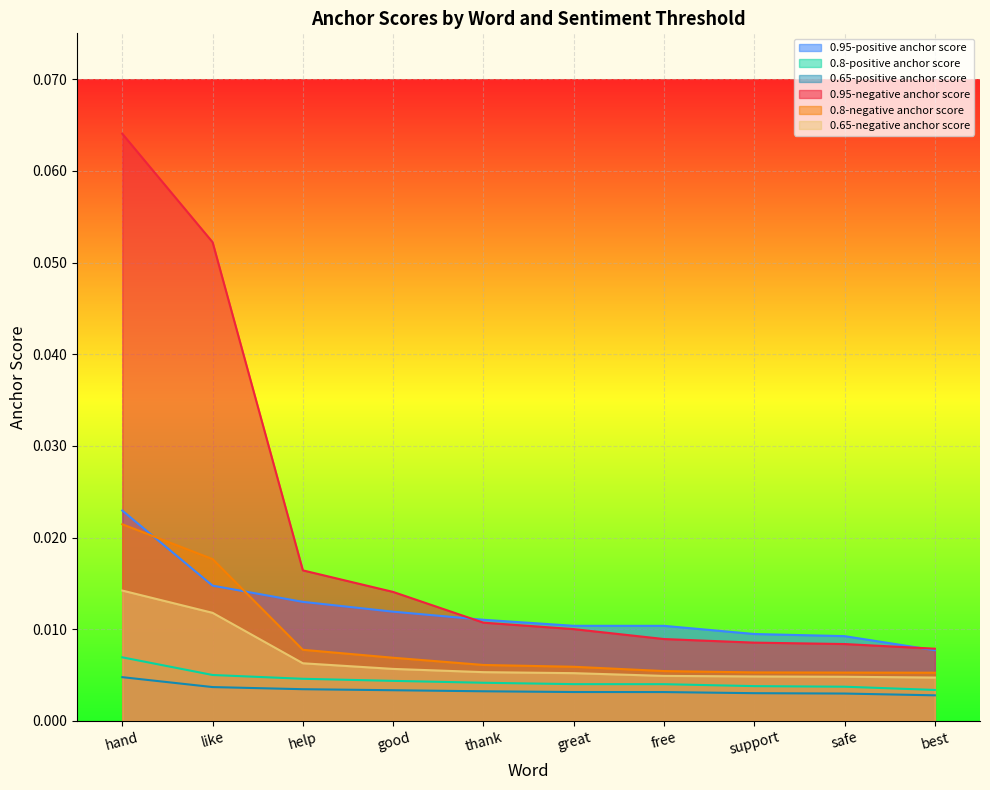

At how many categories does at least one series exceed 0?

10